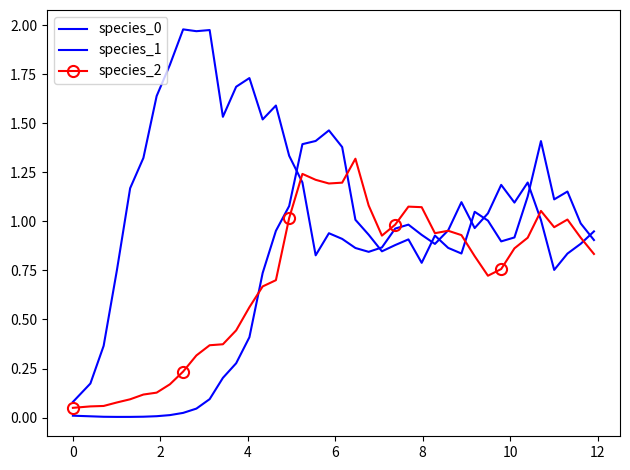

In species_0, how many points are higher than both neighbors (excluding endpoints)?

9